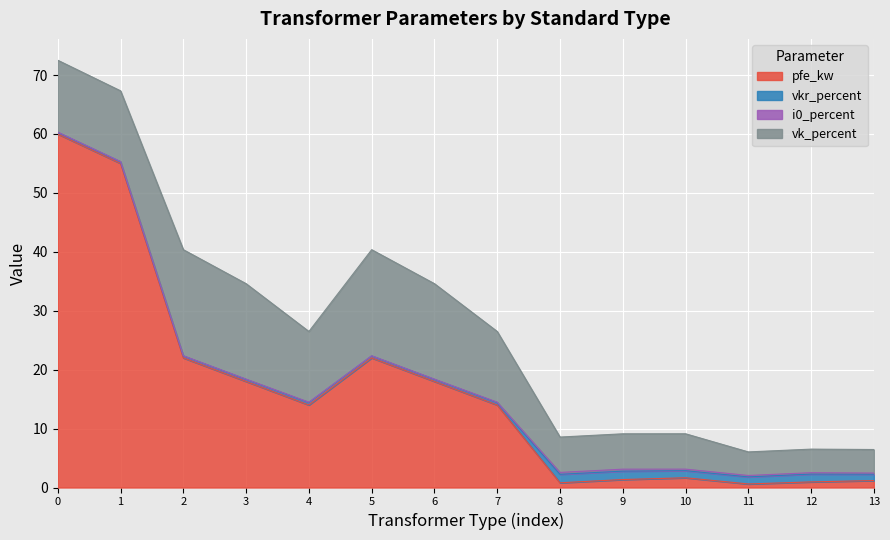

Reading right to left, what are all the values shown in this chart?

pfe_kw: 1.2	0.9	0.6	1.6	1.4	0.8	14.0	18.0	22.0	14.0	18.0	22.0	55.0	60.0
vkr_percent: 1.1	1.3	1.2	1.2	1.4	1.4	0.4	0.3	0.3	0.4	0.3	0.3	0.3	0.2
i0_percent: 0.2	0.2	0.2	0.3	0.3	0.3	0.1	0.1	0.0	0.1	0.1	0.0	0.1	0.1
vk_percent: 4.0	4.0	4.0	6.0	6.0	6.0	12.0	16.2	18.0	12.0	16.2	18.0	12.0	12.2